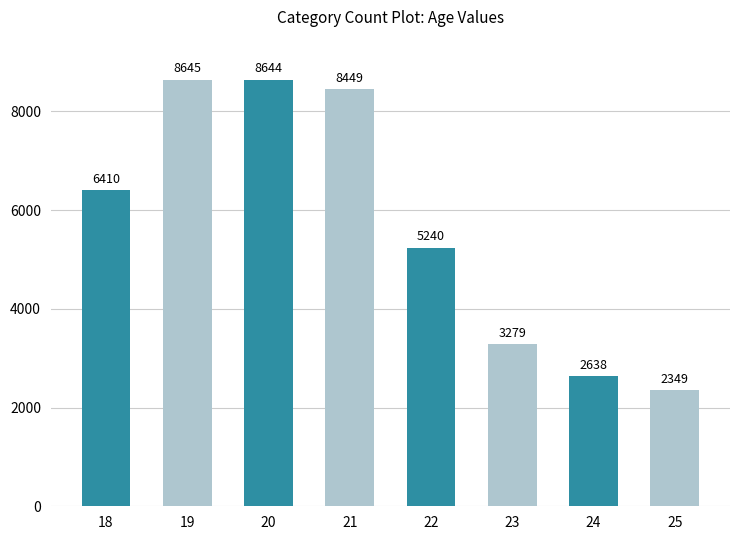

What is the change in value from 19 to 25?

-6296